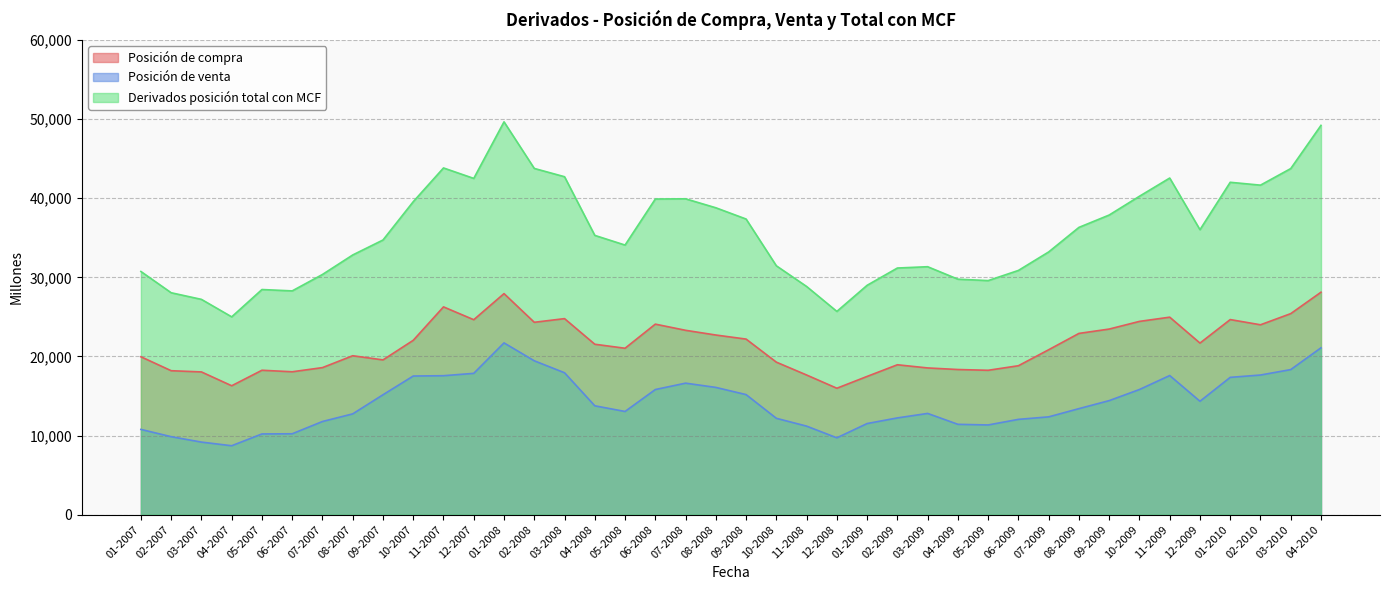

List the series in order of their peak value, lowest first.

Posición de venta, Posición de compra, Derivados posición total con MCF